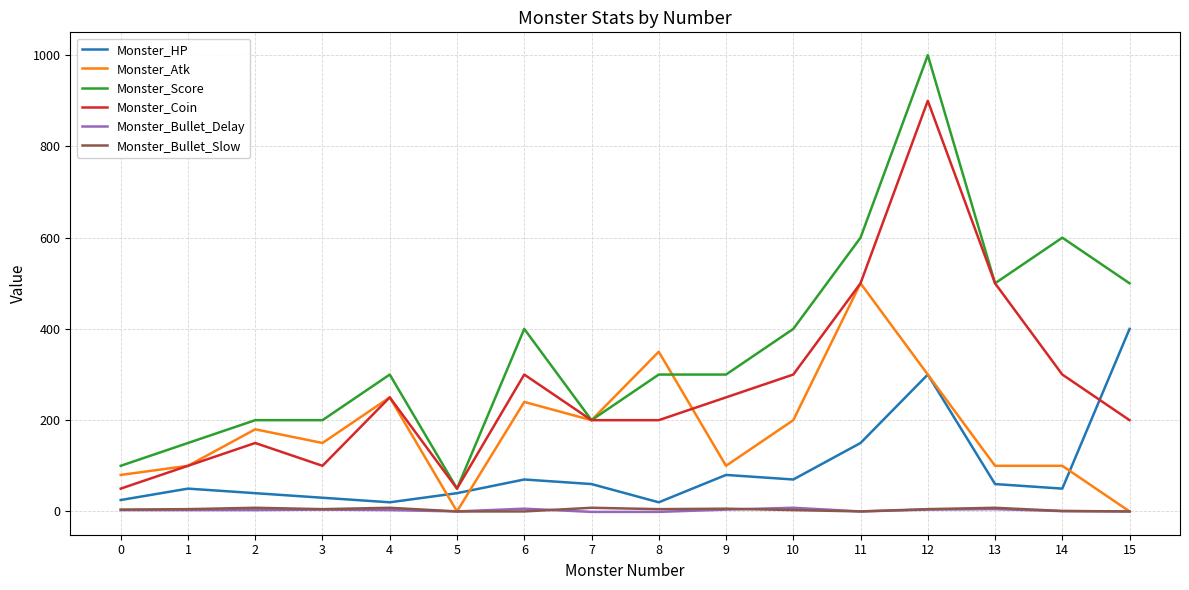

What is the highest value of the Monster_HP series?

400.0